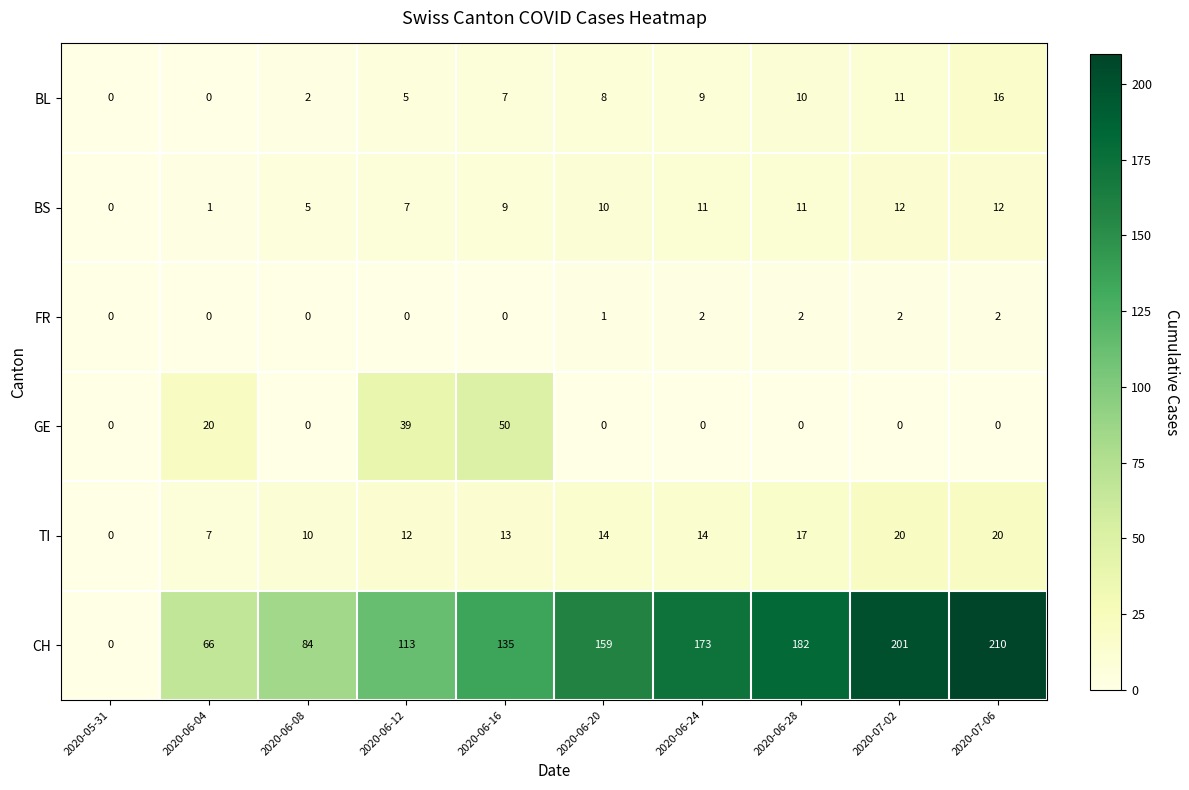

The value of BS at 2020-07-02 is 12. True or false?

True